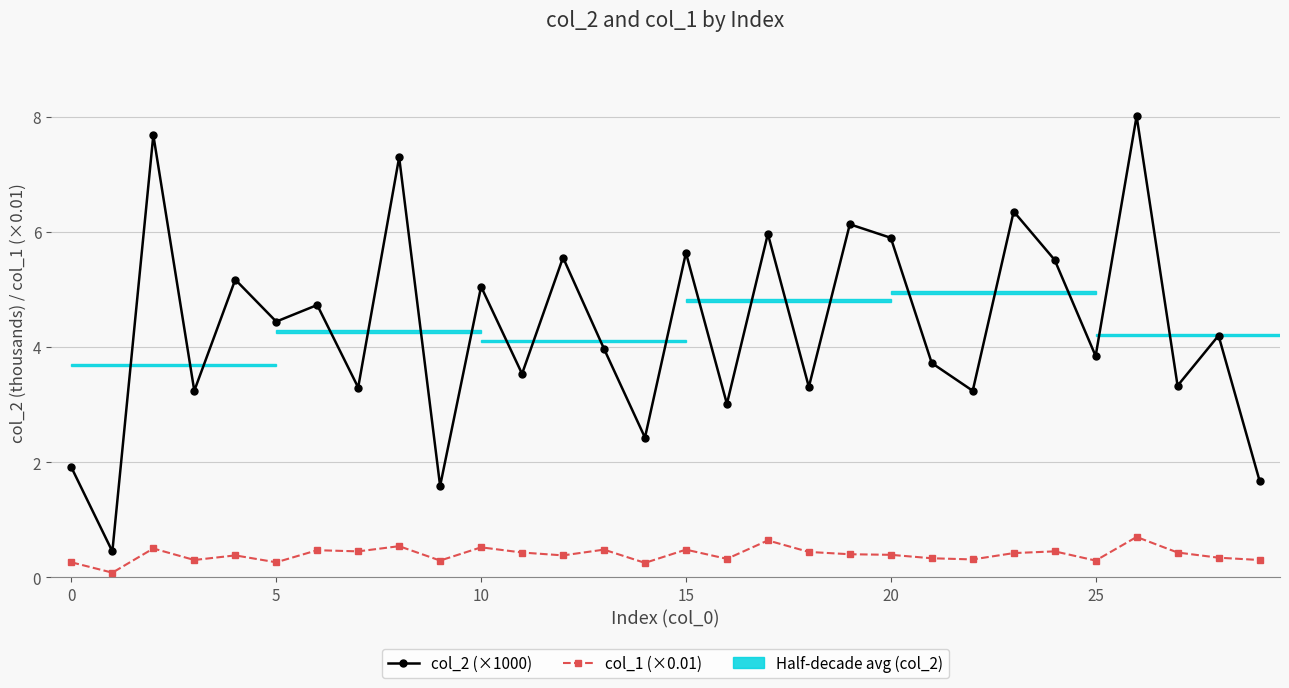

What is the lowest value of the col_2 (×1000) series?

0.4